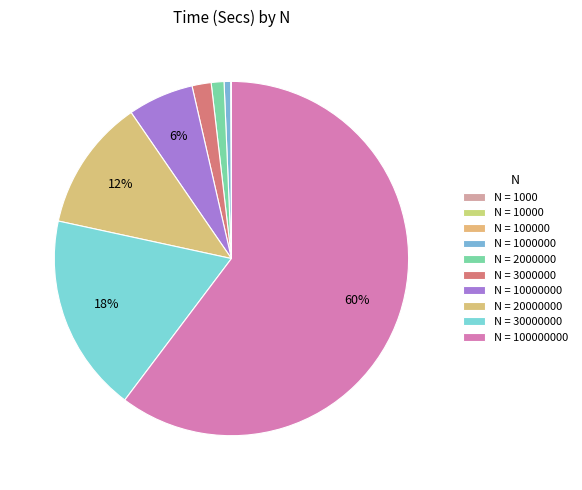

What is the majority slice?

100000000